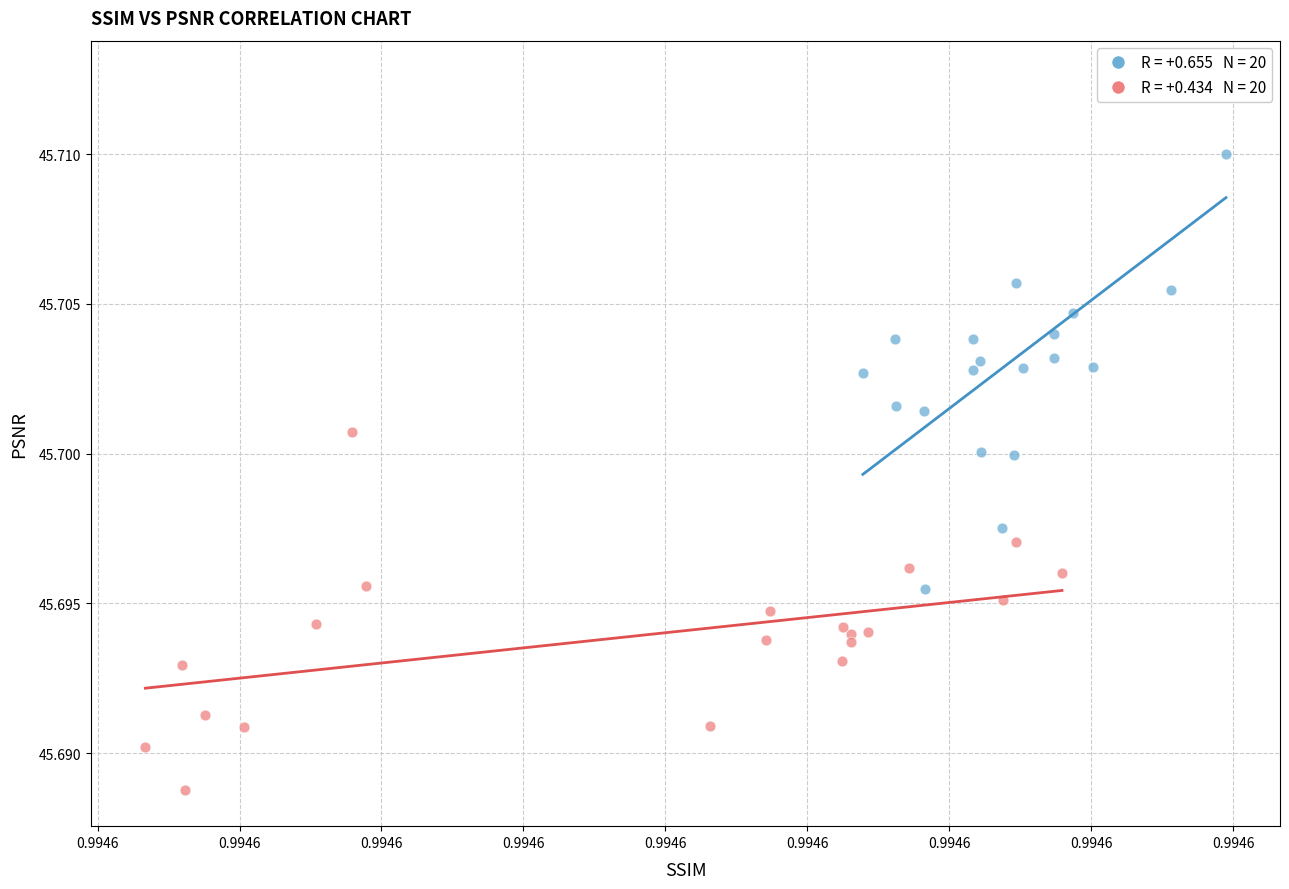

Which series contains the lowest Y value?

SSIM group 2